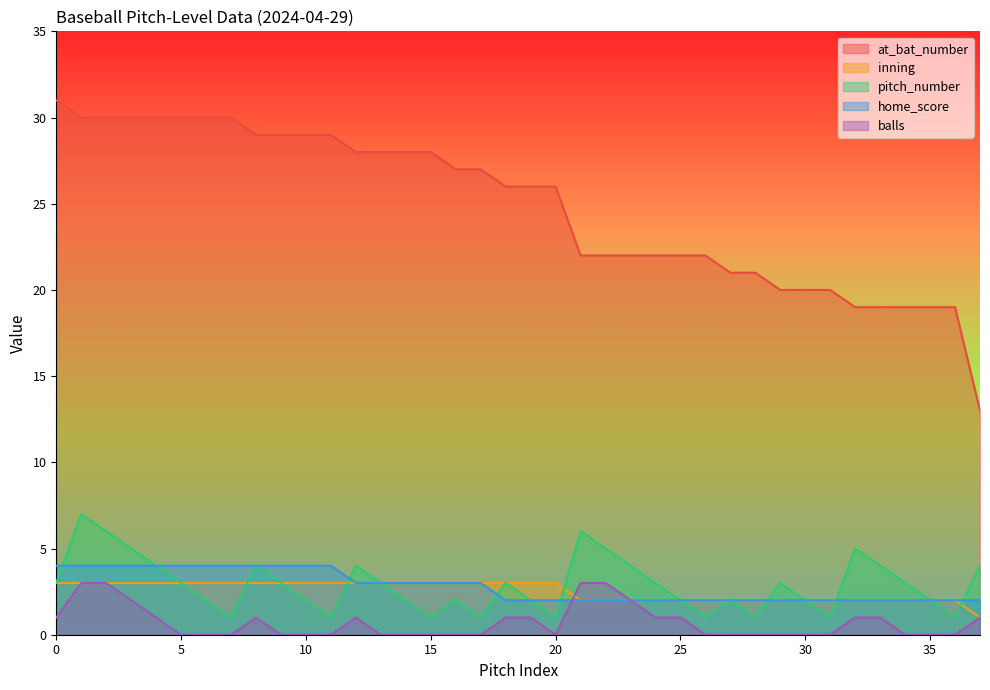

At which label does home_score reach its minimum?

18